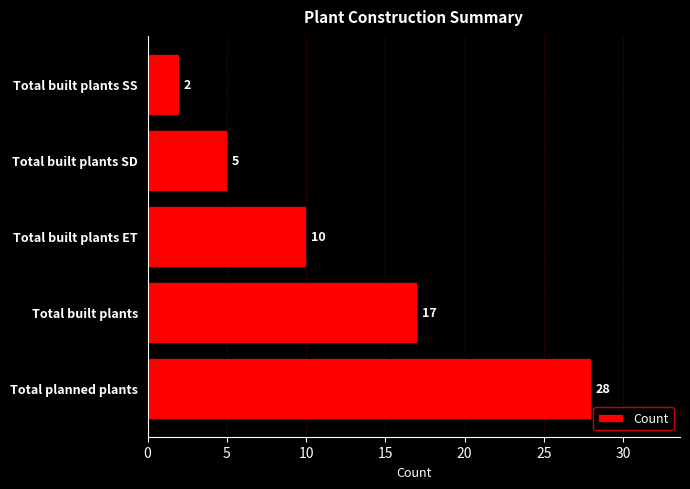

The chart shows a value of 23 at Total built plants. True or false?

False